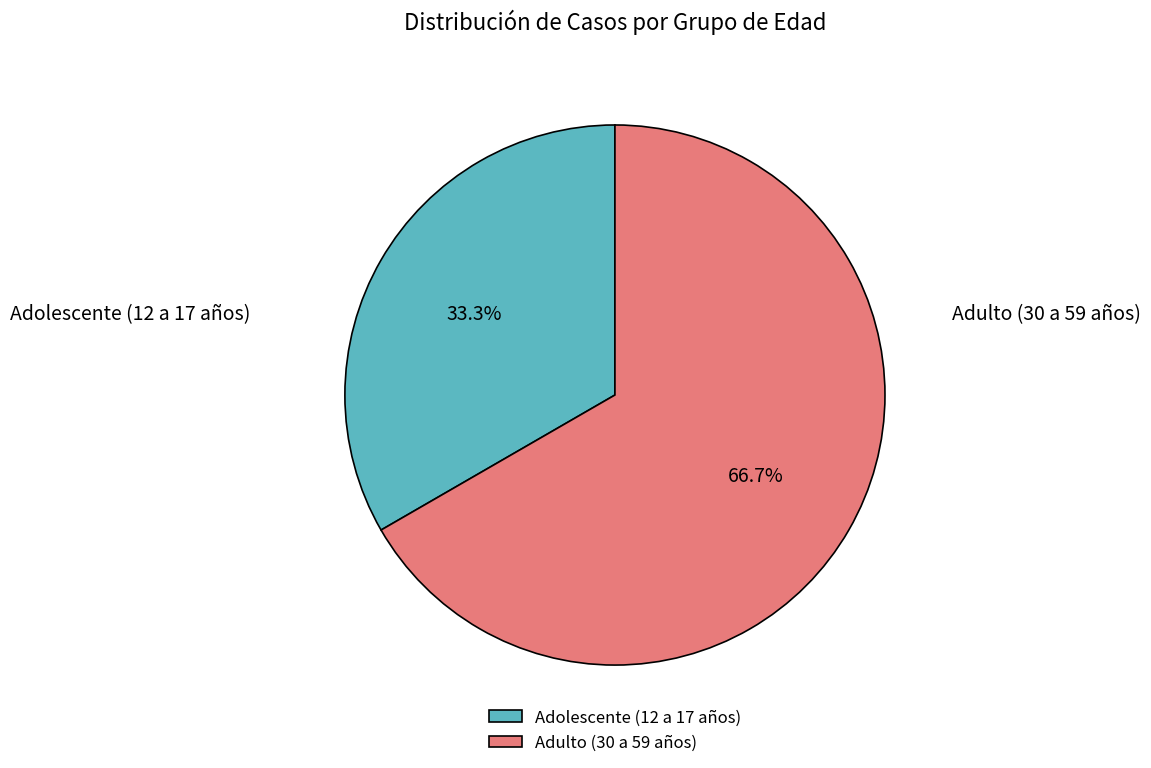

What is the smallest slice in the pie chart?

Adolescente (12 a 17 años)